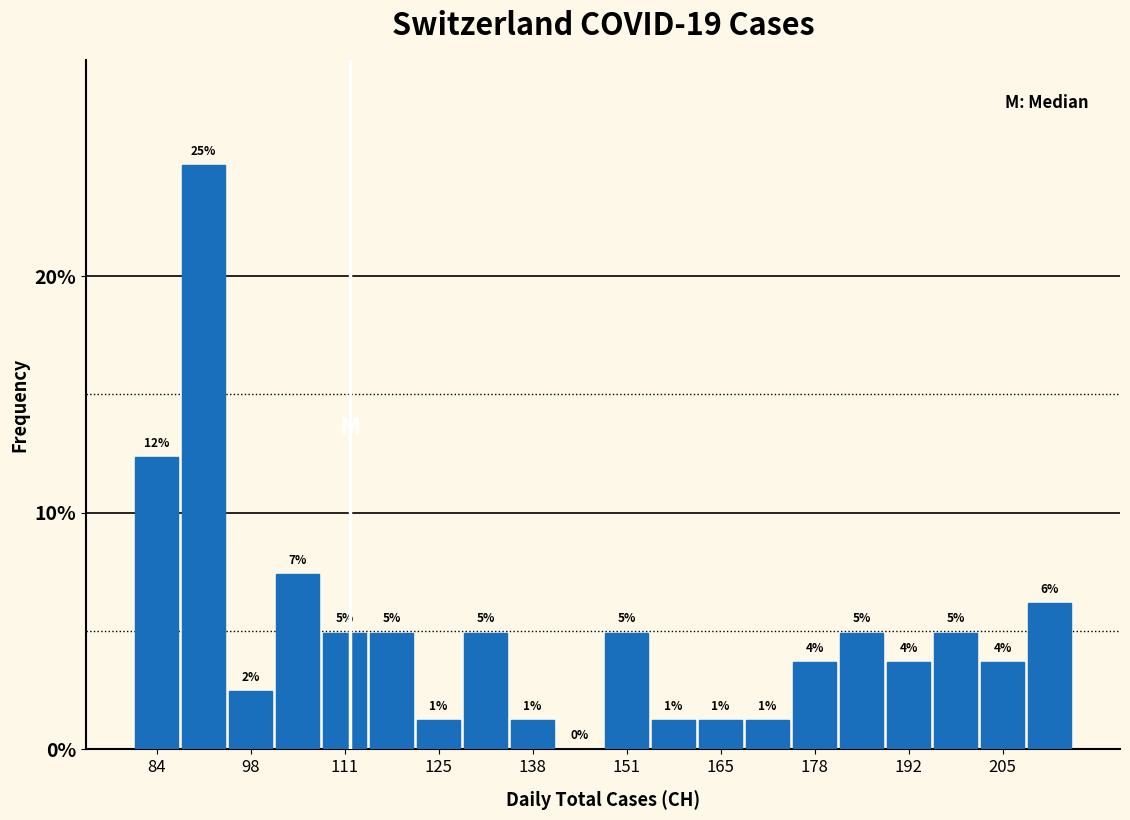

Around what value on the x-axis is the tallest bar? Give the approximate position of its centre, as read against the axis.

92